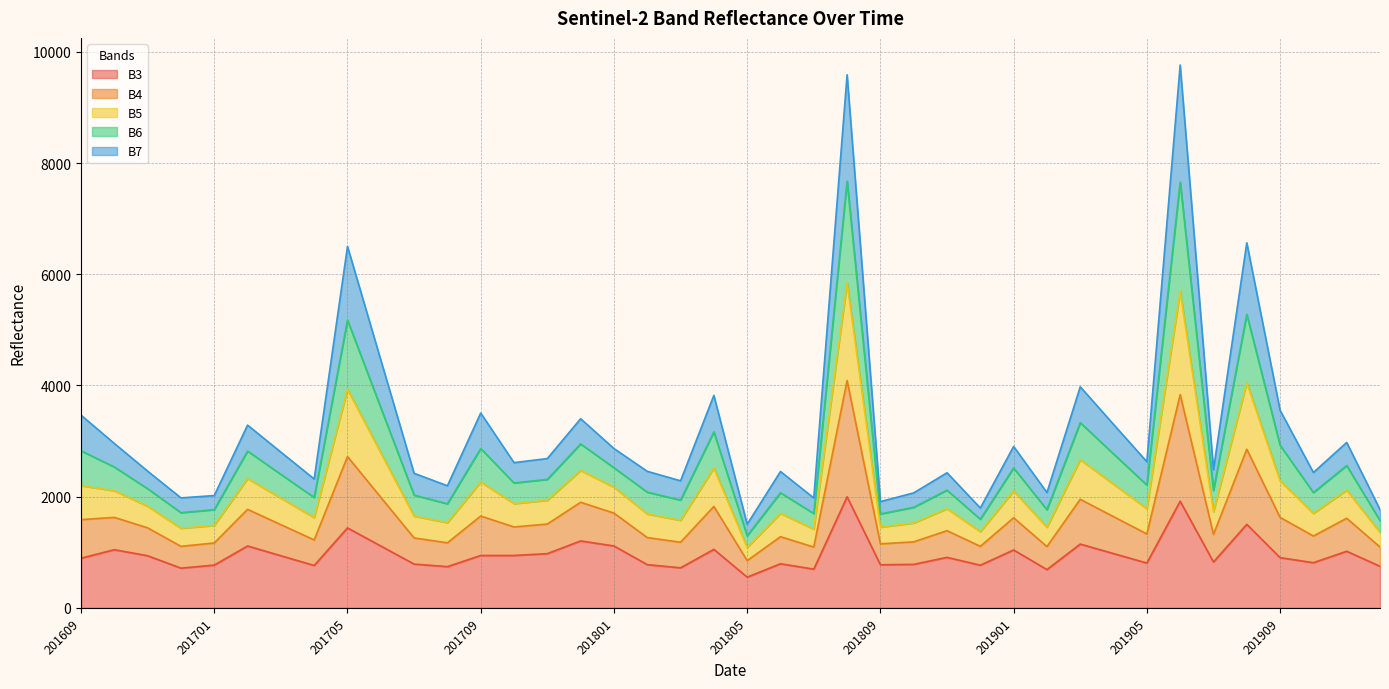

True or false: B4 and B3 cross at least once.

False